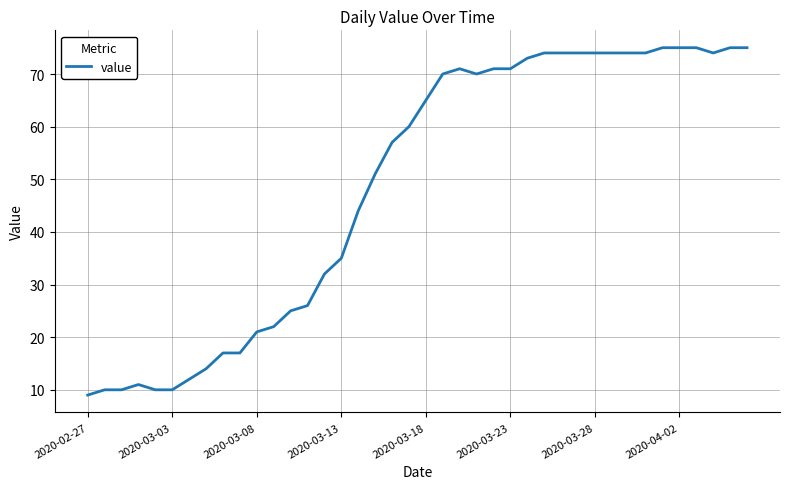

What is the sum of all values?

1951